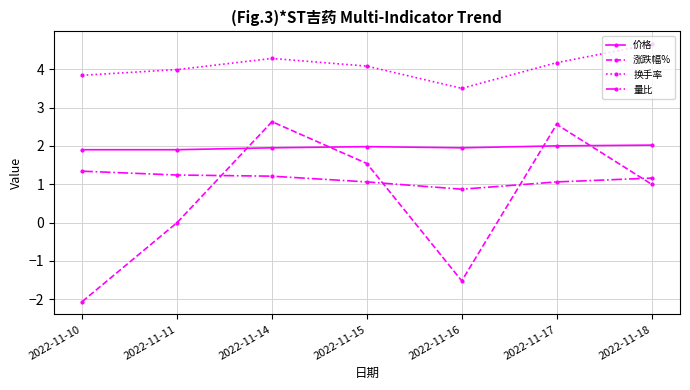

What is the sum of all 换手率 values?

28.5